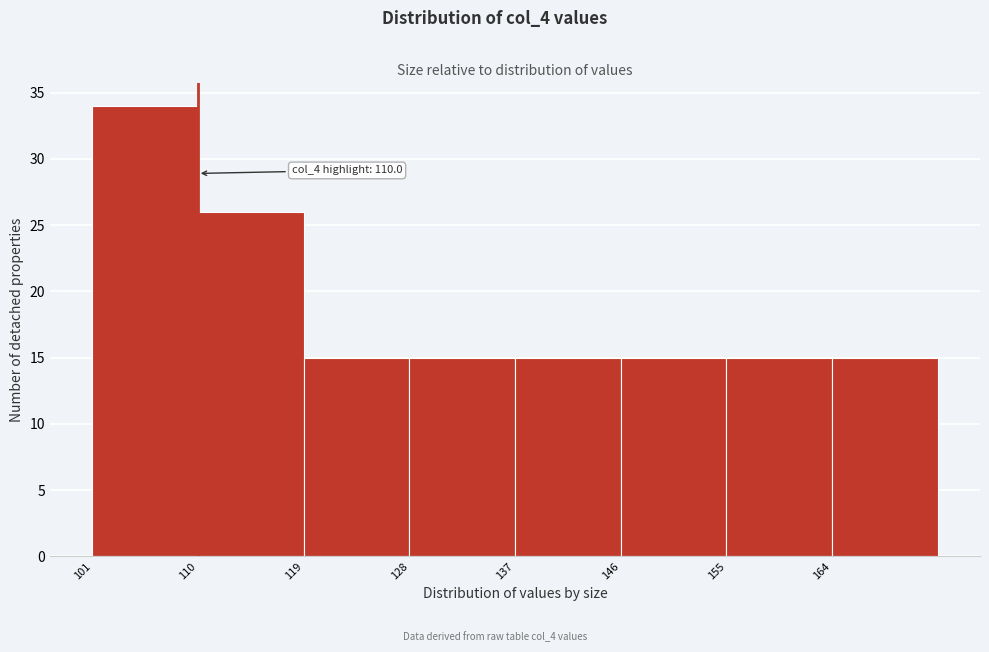

Which range on the x-axis has the tallest bar?

101 to 110